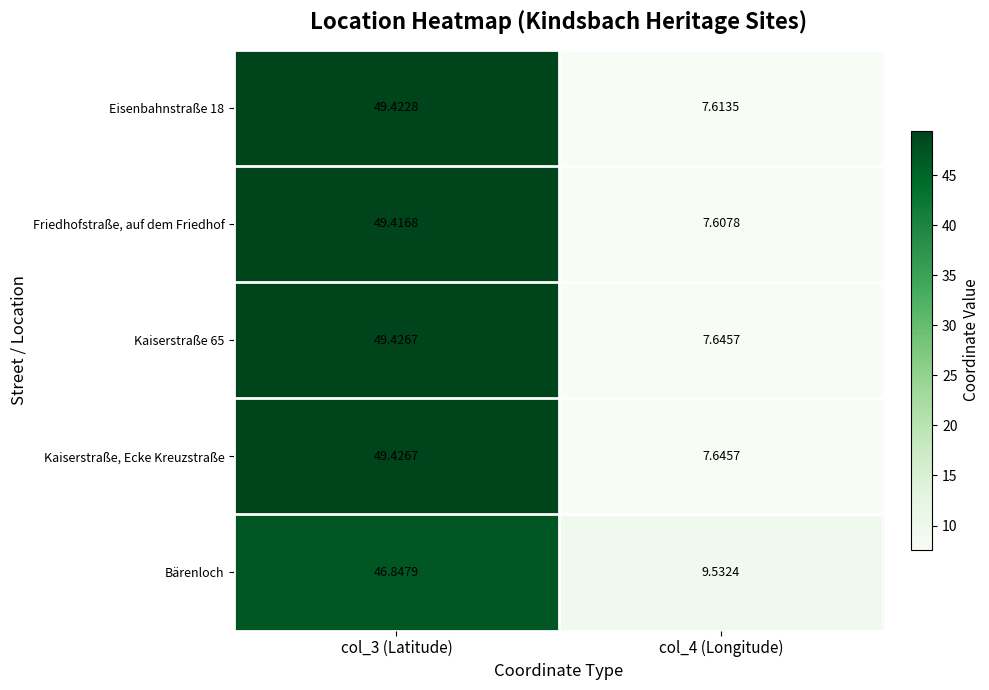

Is the value of Kaiserstraße 65 at col_4 (Longitude) greater than the value of Bärenloch at col_4 (Longitude)?

No